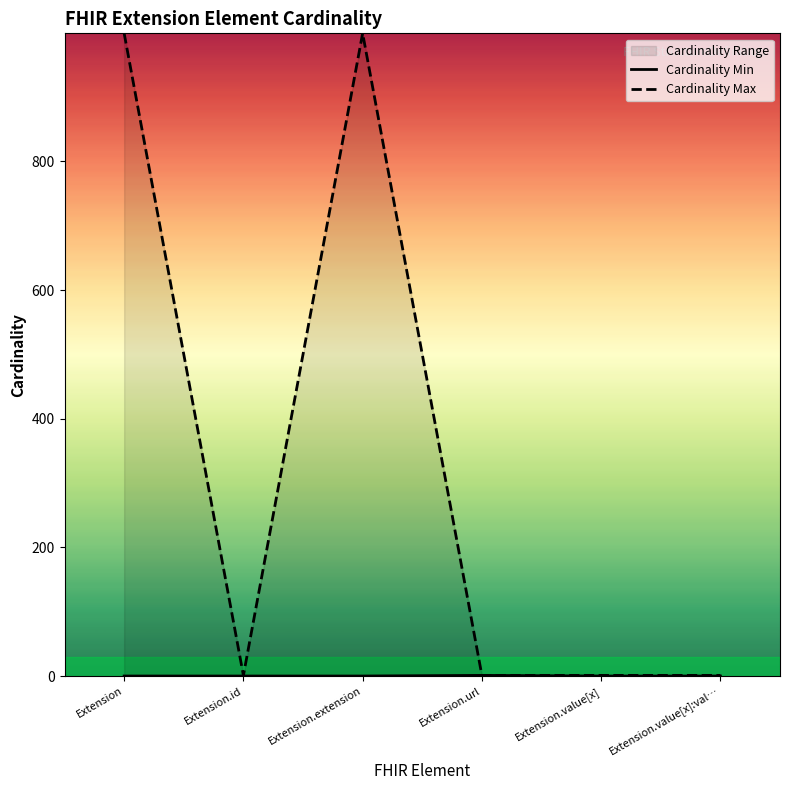

What is the average value of the Cardinality Max series?

334